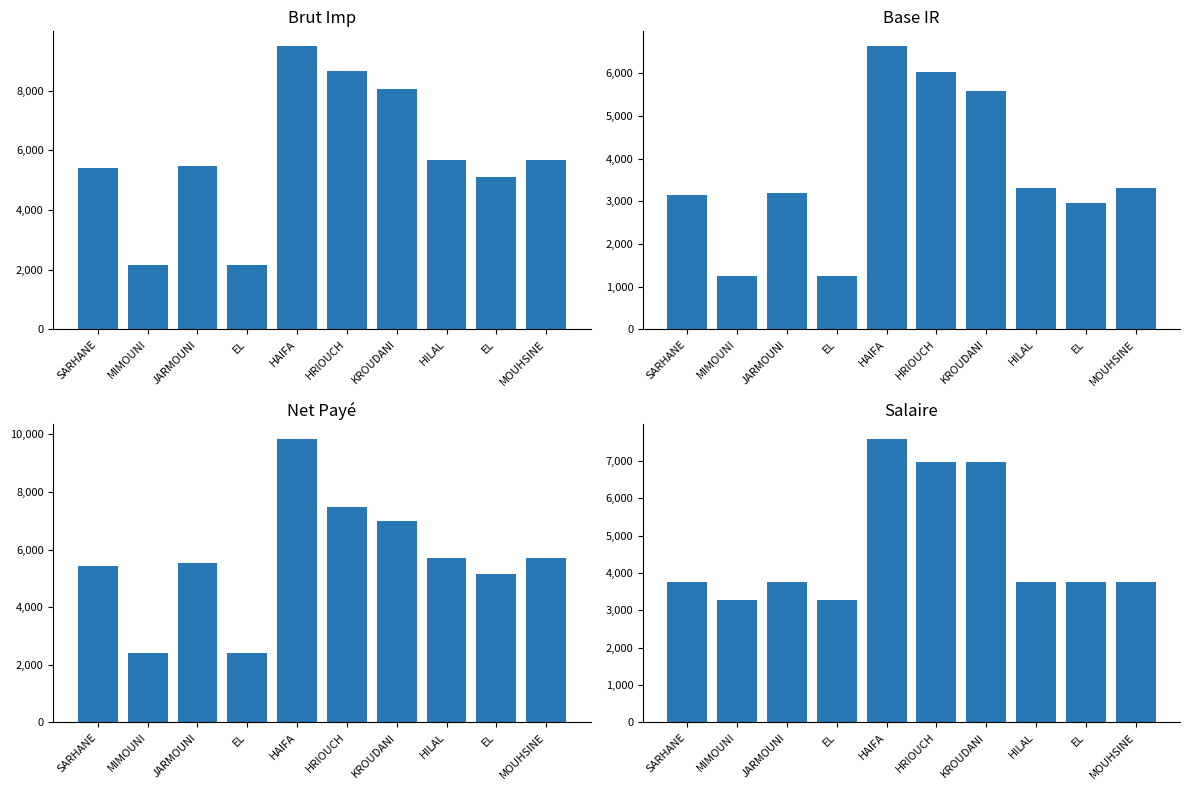

The Base IR series shows 6654.4 at HAIFA. True or false?

True